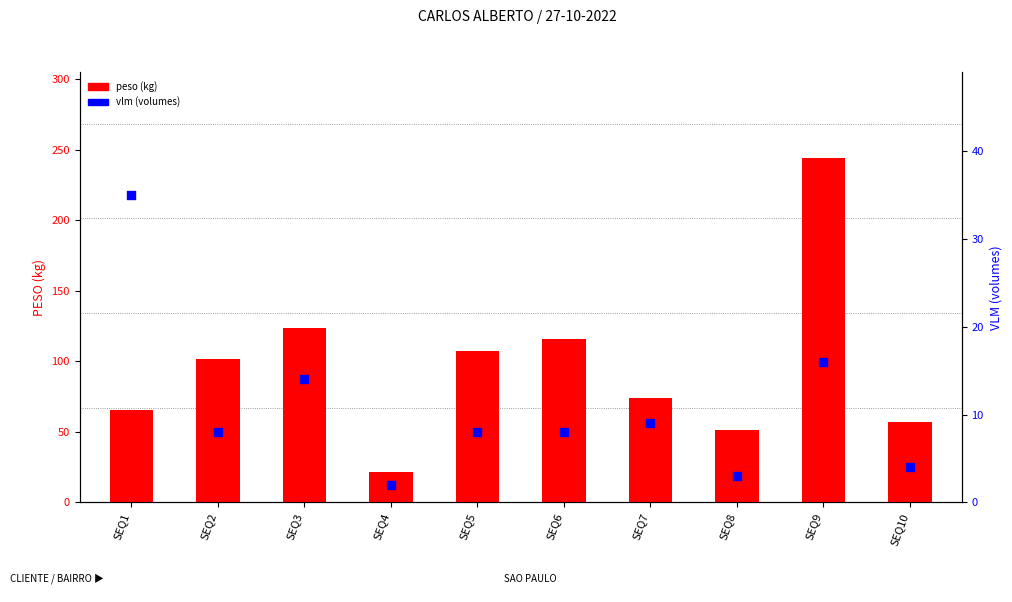

What is the total value across all series at SEQ3?

137.7